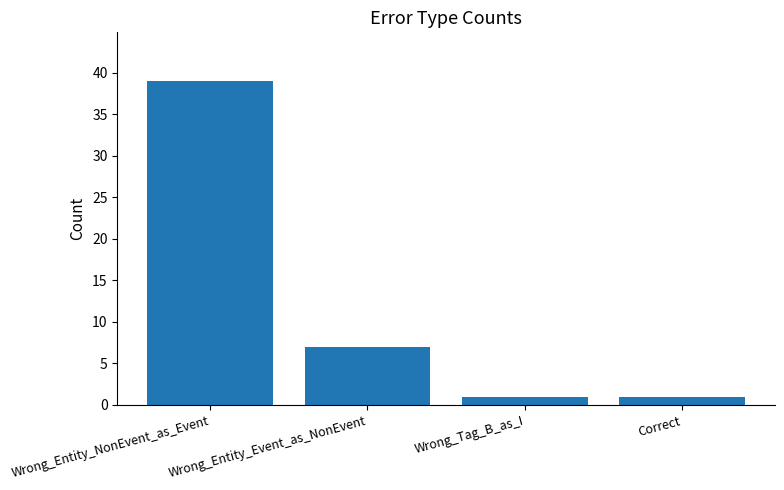

What is the sum of the values at Wrong_Entity_Event_as_NonEvent and Wrong_Entity_NonEvent_as_Event?

46